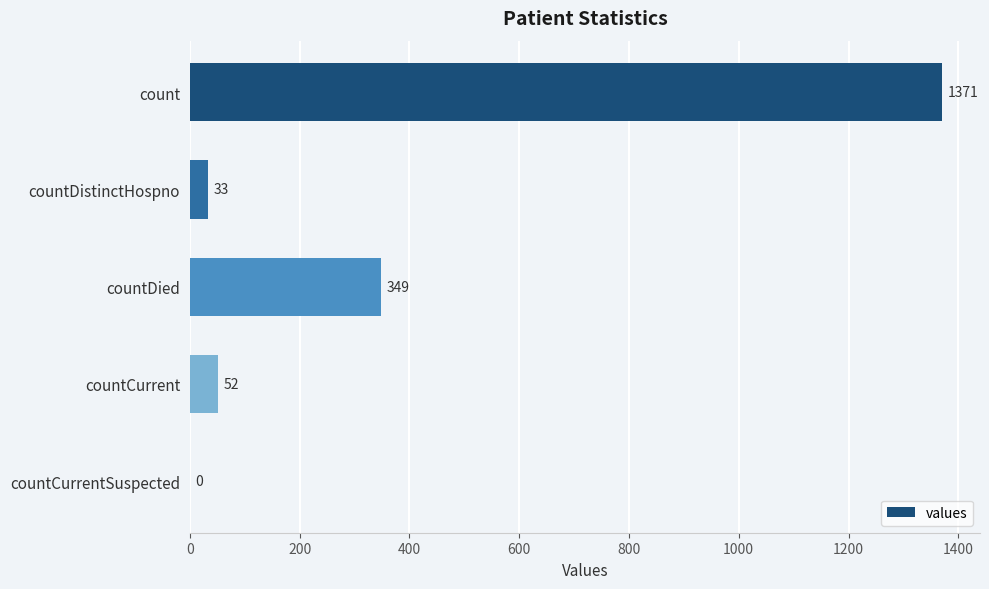

Which has a higher value, countCurrent or countDied?

countDied